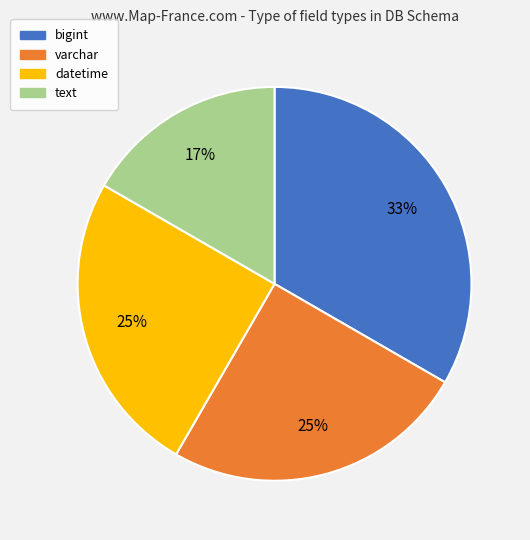

What is the smallest slice in the pie chart?

text